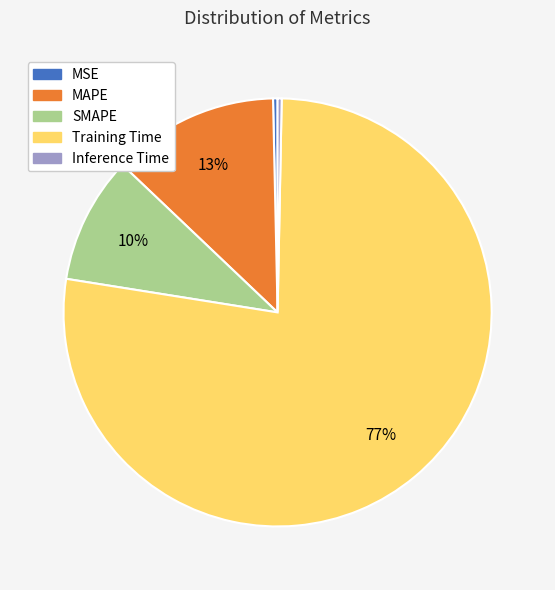

Which category accounts for the majority?

Training Time